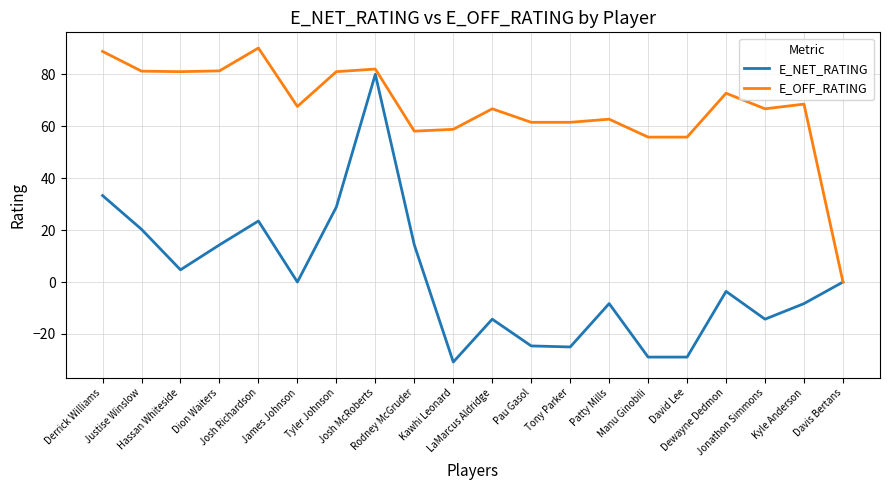

Is this an area chart (filled region under the line)?

No